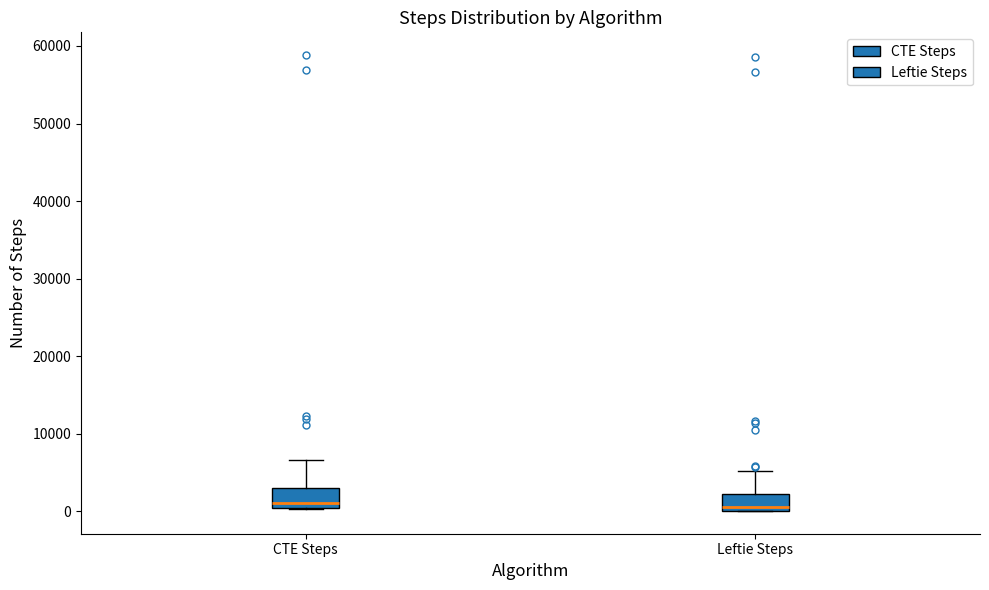

Reading left to right, read every box against the y-axis: the position of its median line, the range the box covers, and the ends of its whiskers. The values are not printed on the chart, so give them approximately, as read against the axis.

CTE Steps: median 1000, box 0 to 3000, whiskers 0 to 7000
Leftie Steps: median 1000, box 0 to 2000, whiskers 0 to 5000